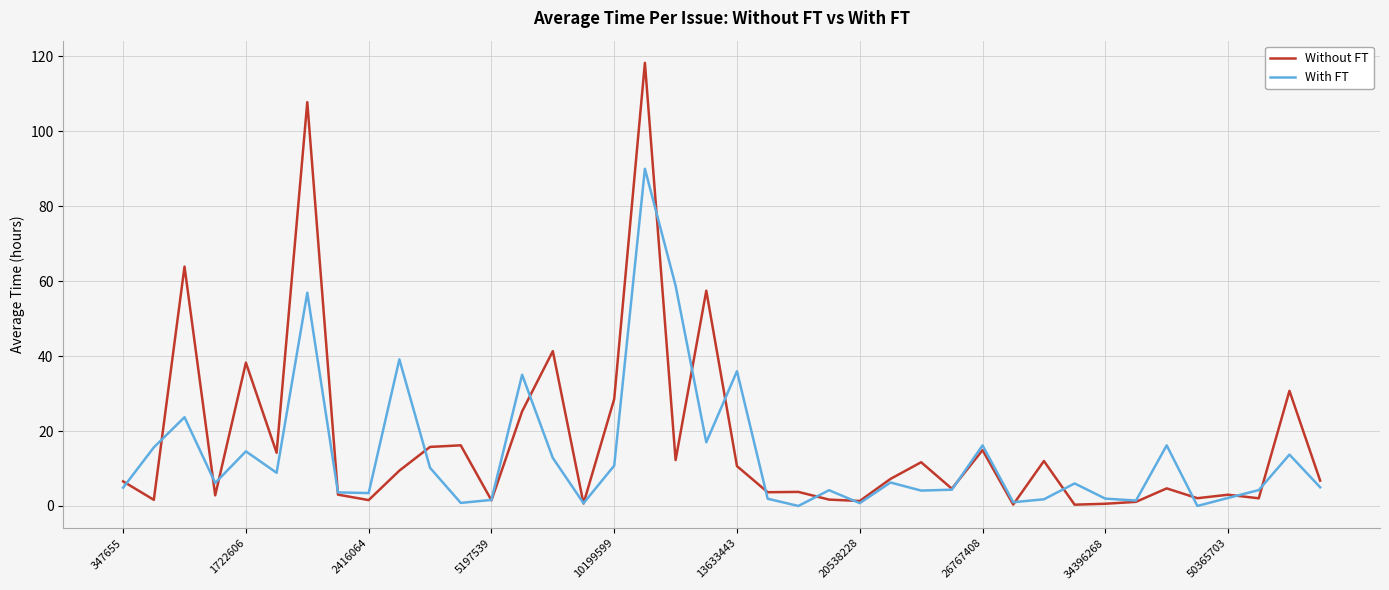

Which series has the widest spread of values?

Without FT